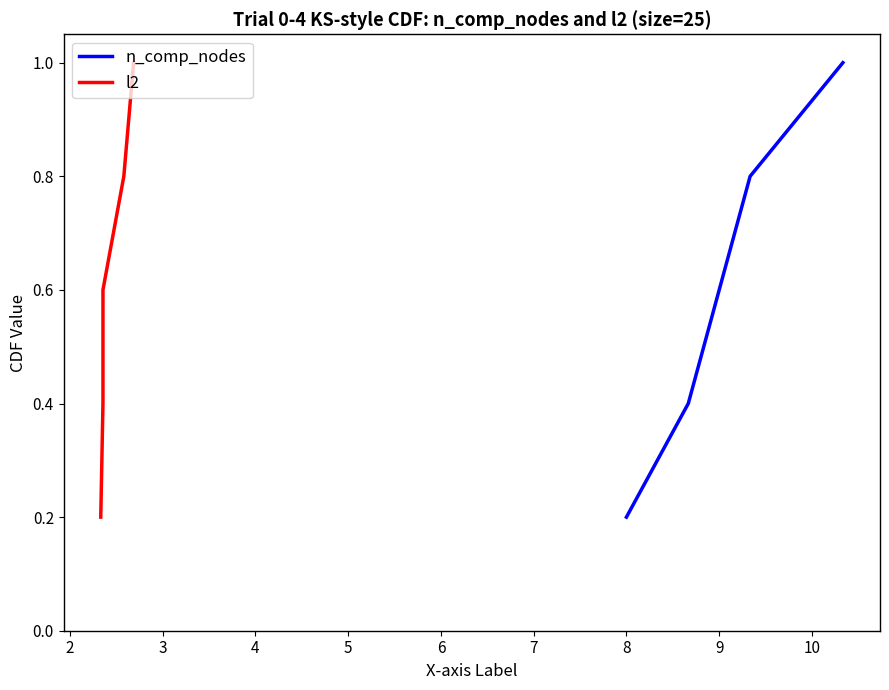

How many lines are shown in the chart?

2